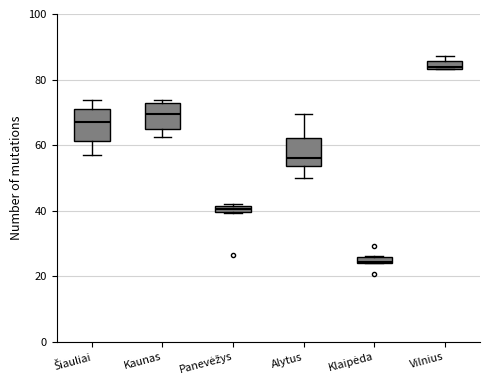

Where is the upper edge of the box for Klaipėda on the y-axis? The values are not printed on the chart, so give them approximately, as read against the axis.

26